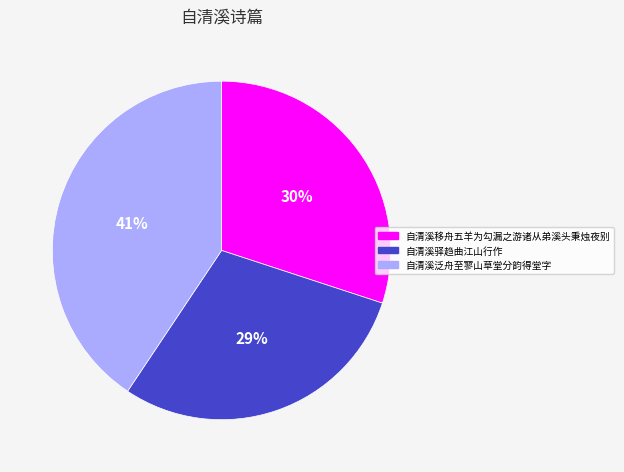

The 自清溪移舟五羊为勾漏之游诸从弟溪头秉烛夜别 slice represents 30% of the pie. True or false?

True